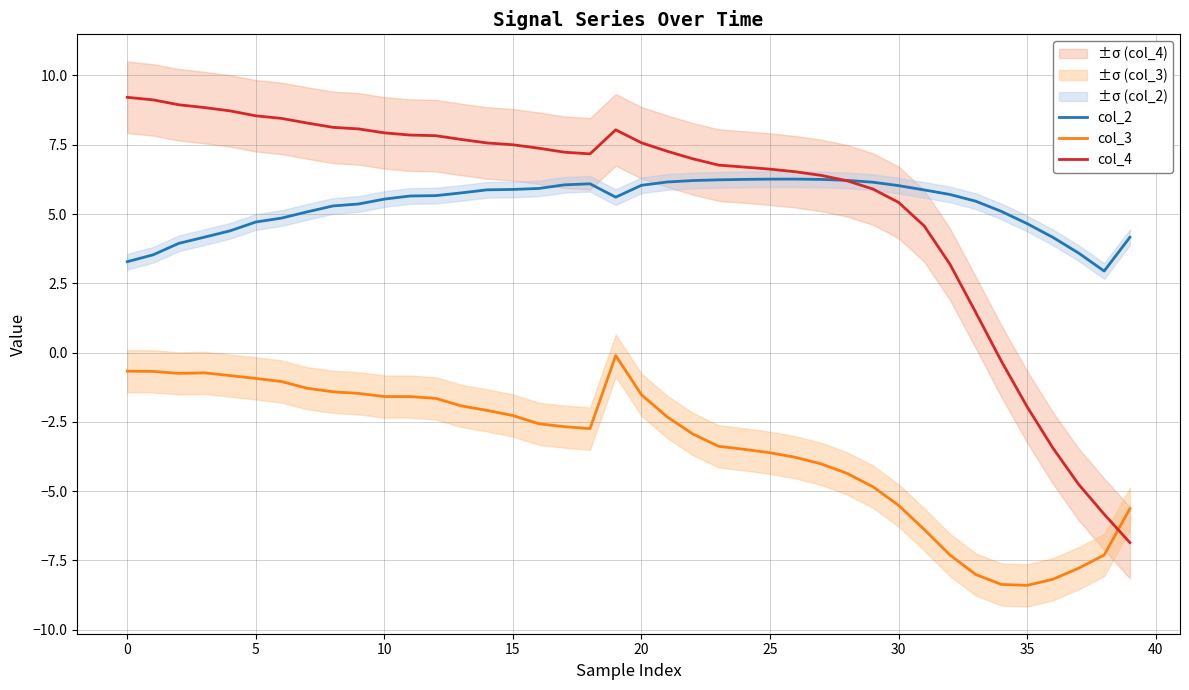

After their last crossing, which series has the higher values: col_4 or col_3?

col_3